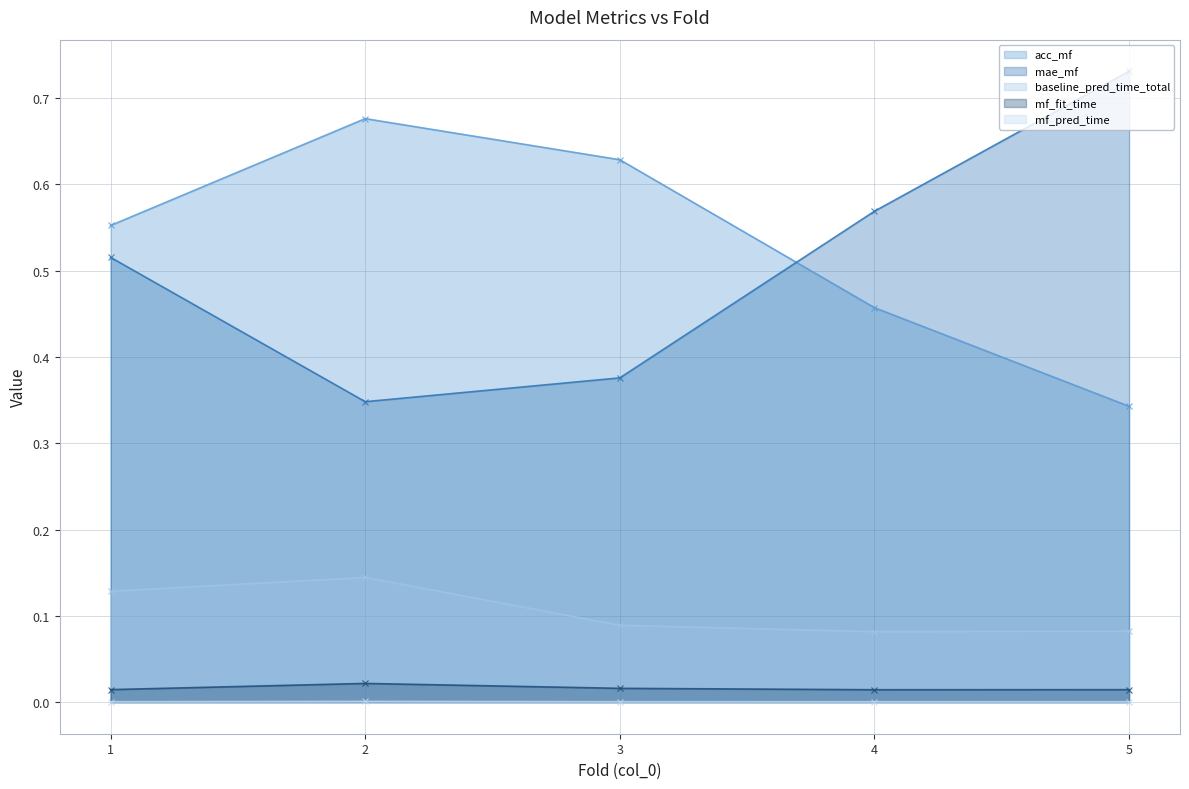

Does the chart display data point markers on the line(s)?

Yes